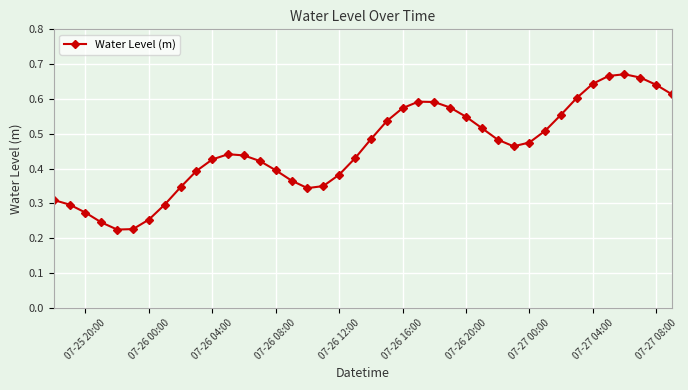

What is the sum of all values?

18.3